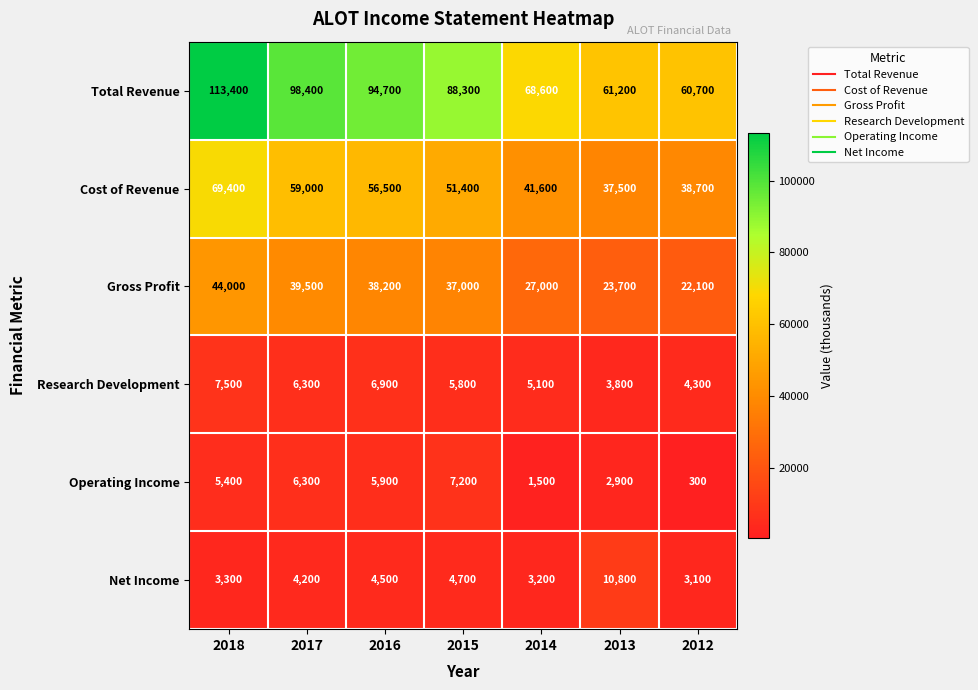

Which series has the widest spread of values?

Total Revenue